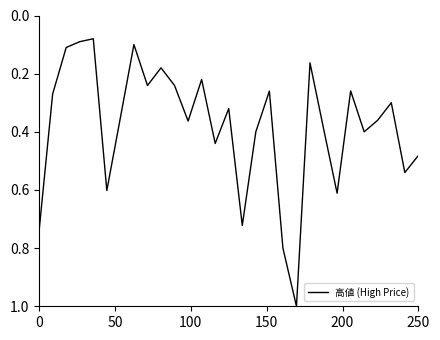

What is the greatest value displayed?

1.0